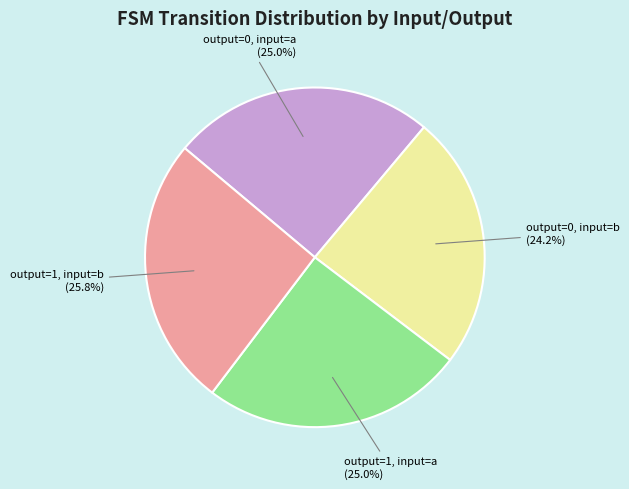

Count the number of slices in the pie.

4